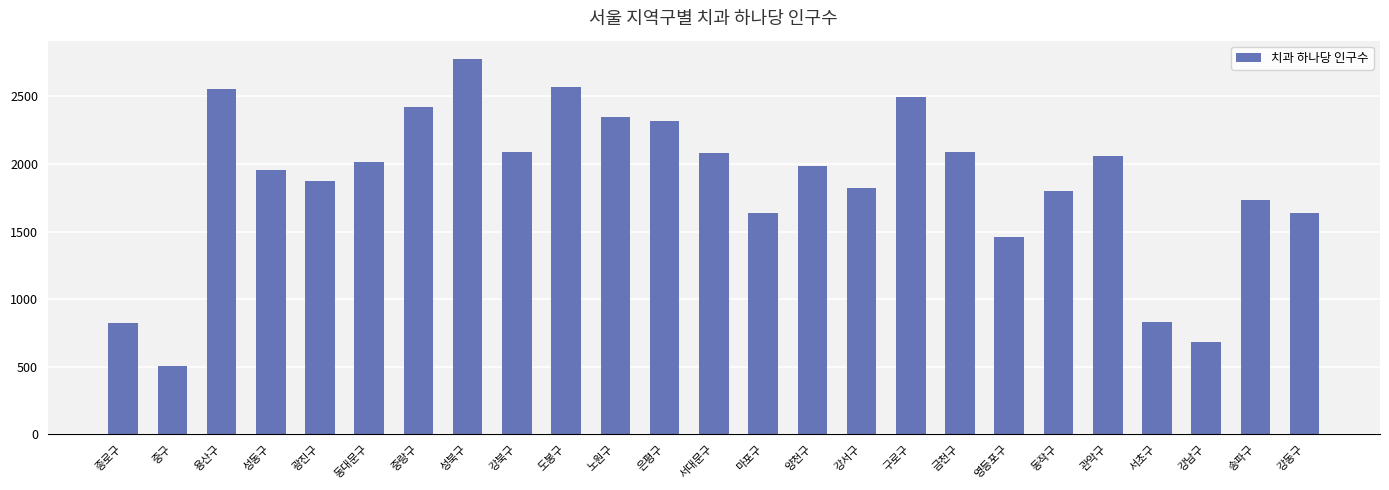

The value at 성동구 is 774. True or false?

False